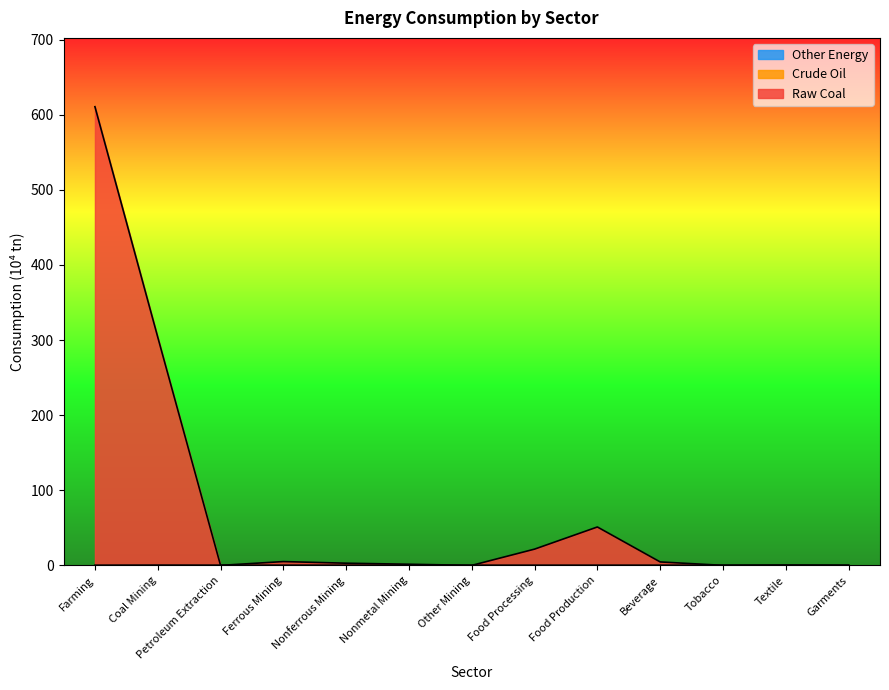

What is the total value across all series at Nonferrous Mining?

3.0